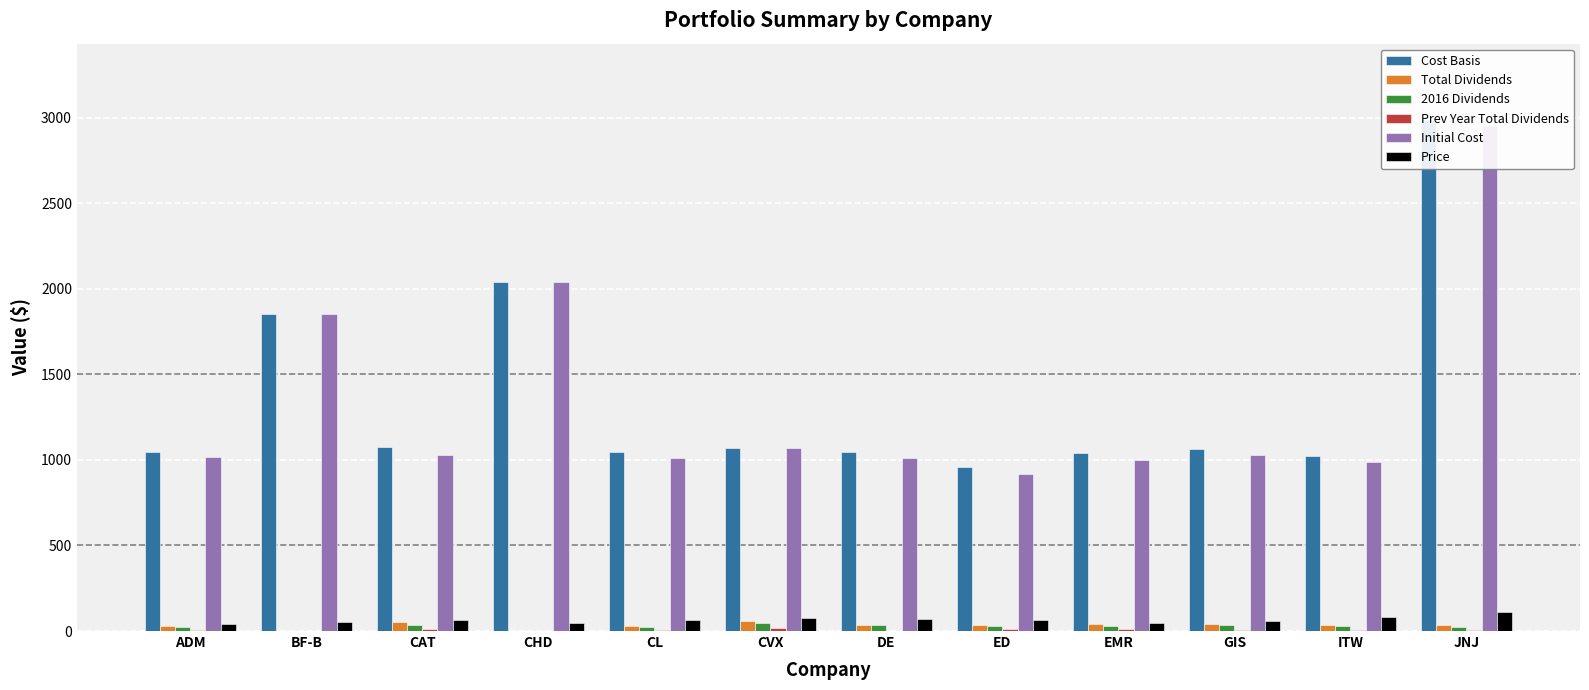

What is the sum of the Cost Basis values at ITW and CAT?

2099.1